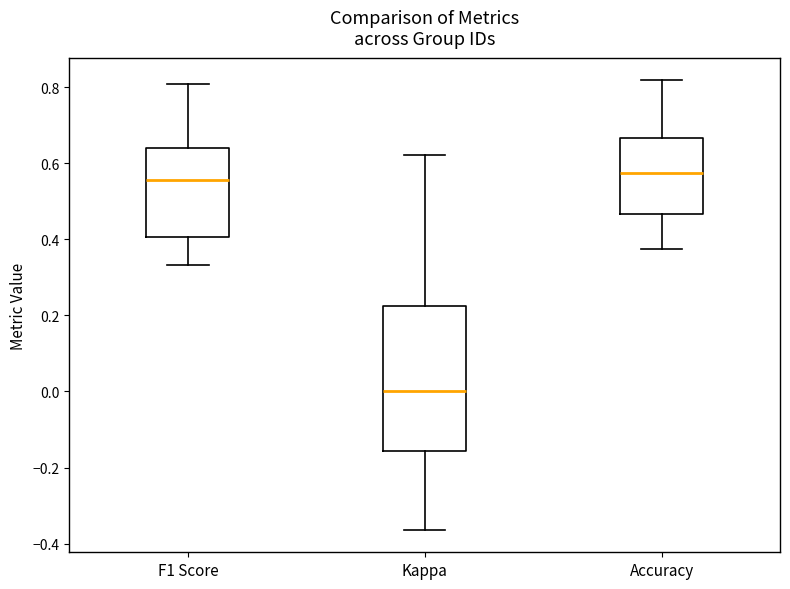

Which box is the tallest, from its lower edge to its upper edge?

Kappa